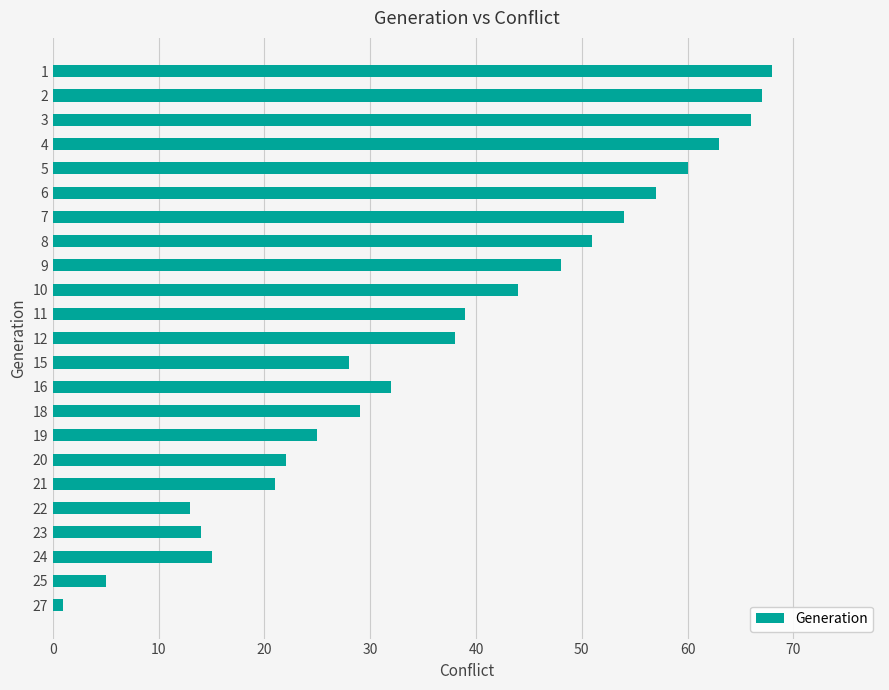

How many data points are less than 38?

11